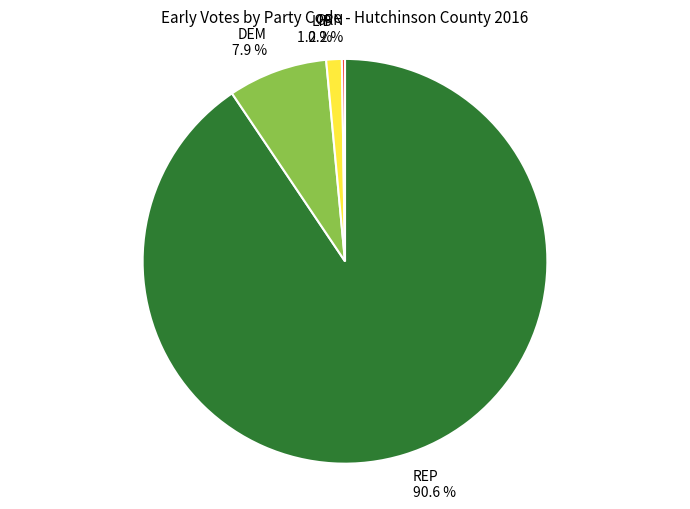

Which category has the biggest portion of the pie?

REP 90.6 %